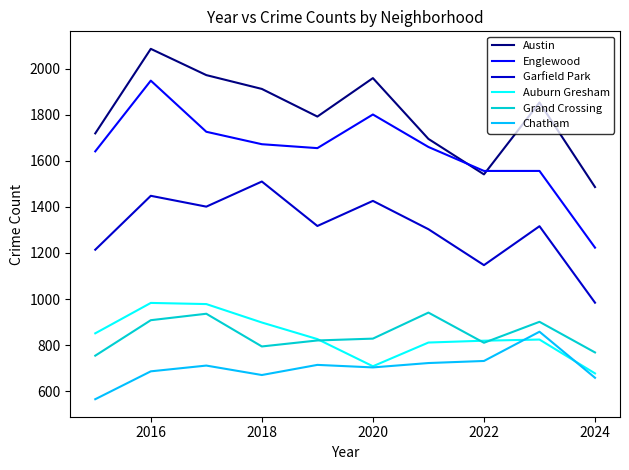

Which series has the largest total across all categories?

Austin